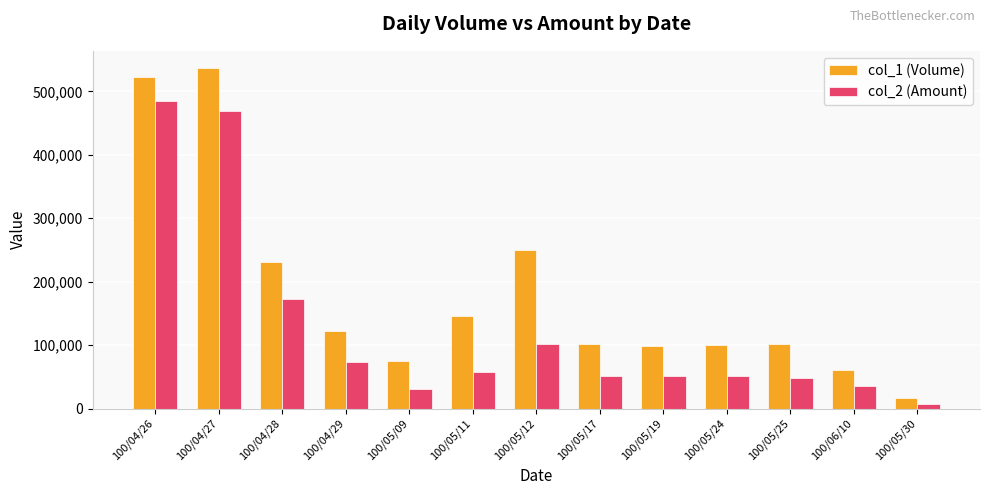

What is the value of the col_2 (Amount) bar at the 4th from the left?

73620